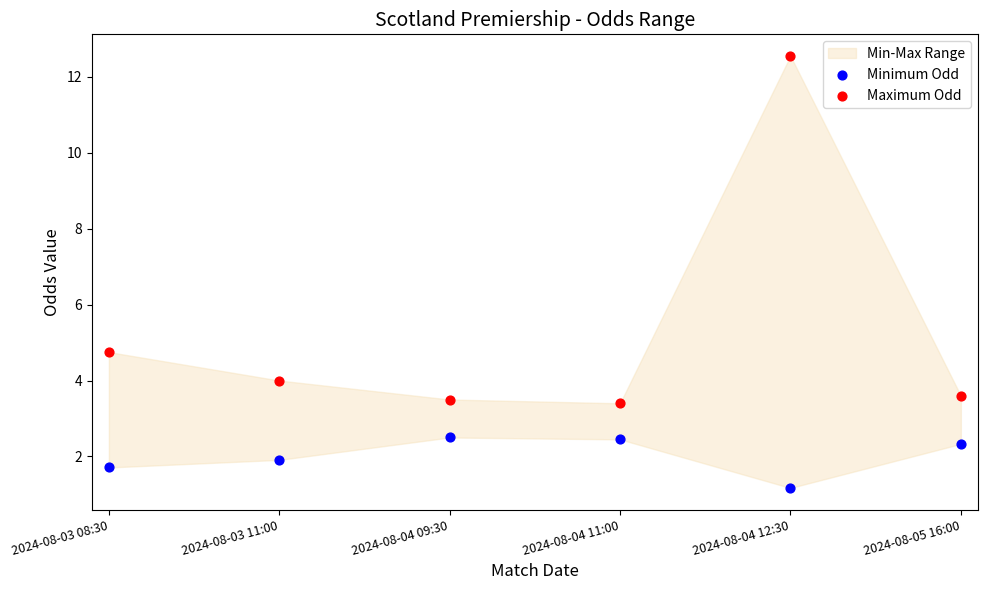

Which series has the largest Y range (max minus min)?

Maximum Odd